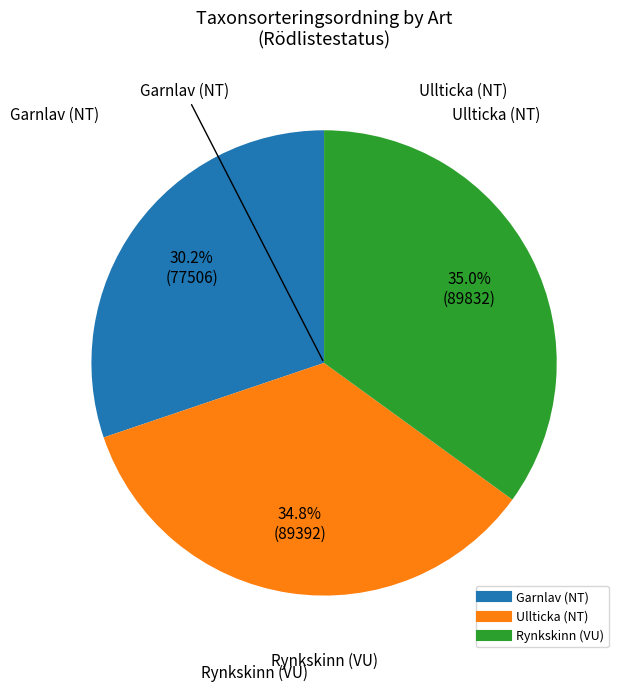

Approximately how many times larger is the value at Rynkskinn (VU) compared to Garnlav (NT)?

1.2